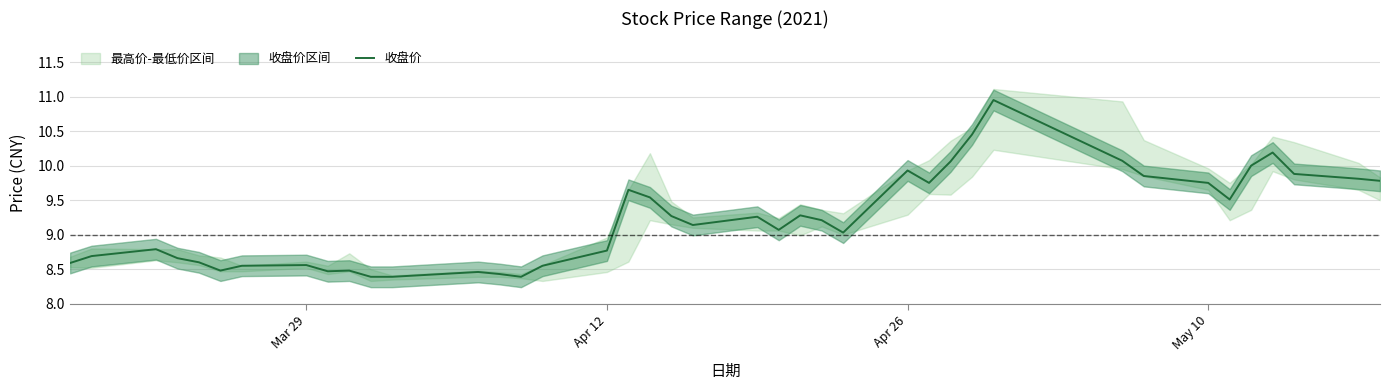

What is the lowest value of the 收盘价 series?

8.4